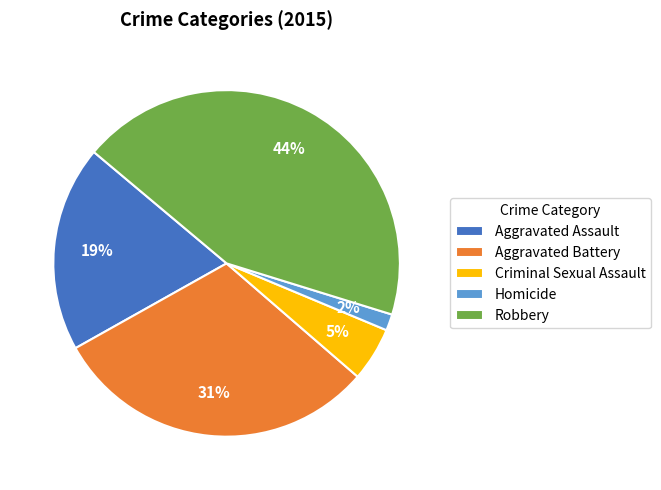

Which category has the smallest portion of the pie?

Homicide